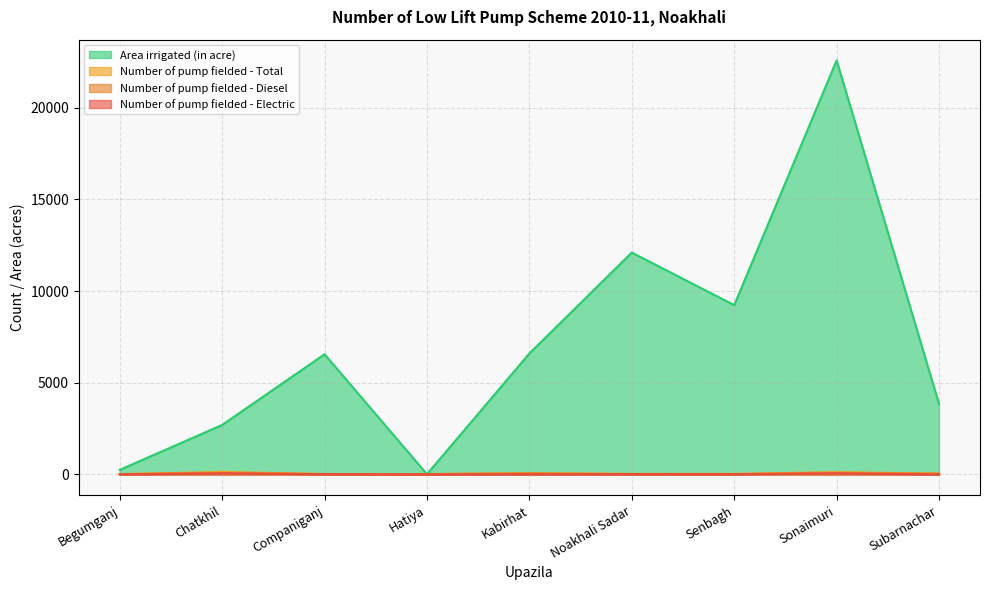

What is the value of the Number of pump fielded - Diesel point at the 9th from the left?

45